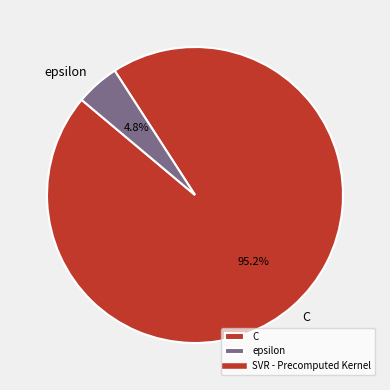

True or false: epsilon accounts for 5% of the total.

True